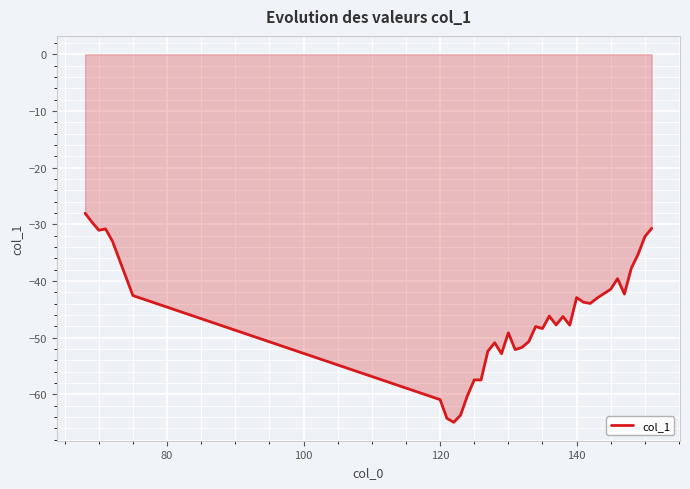

What is the smallest value displayed?

-65.0